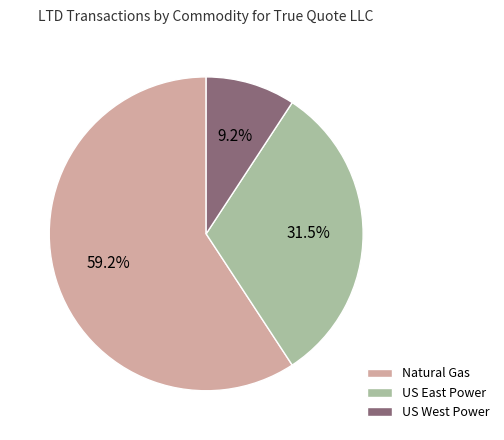

To the nearest percent, what is the difference between the largest and smallest slice percentages?

50%